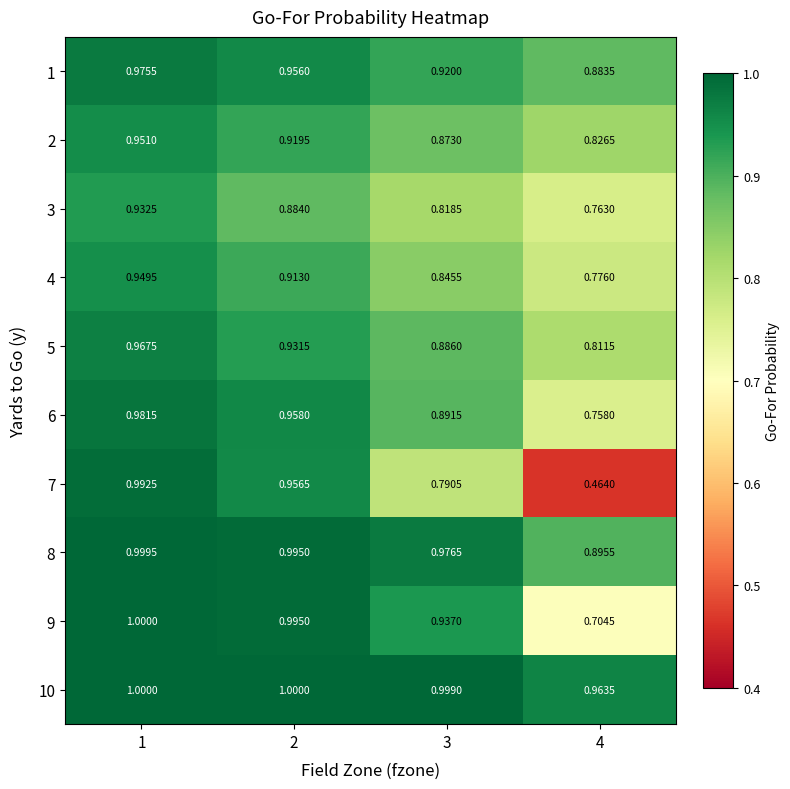

At how many categories does at least one series exceed 0?

4